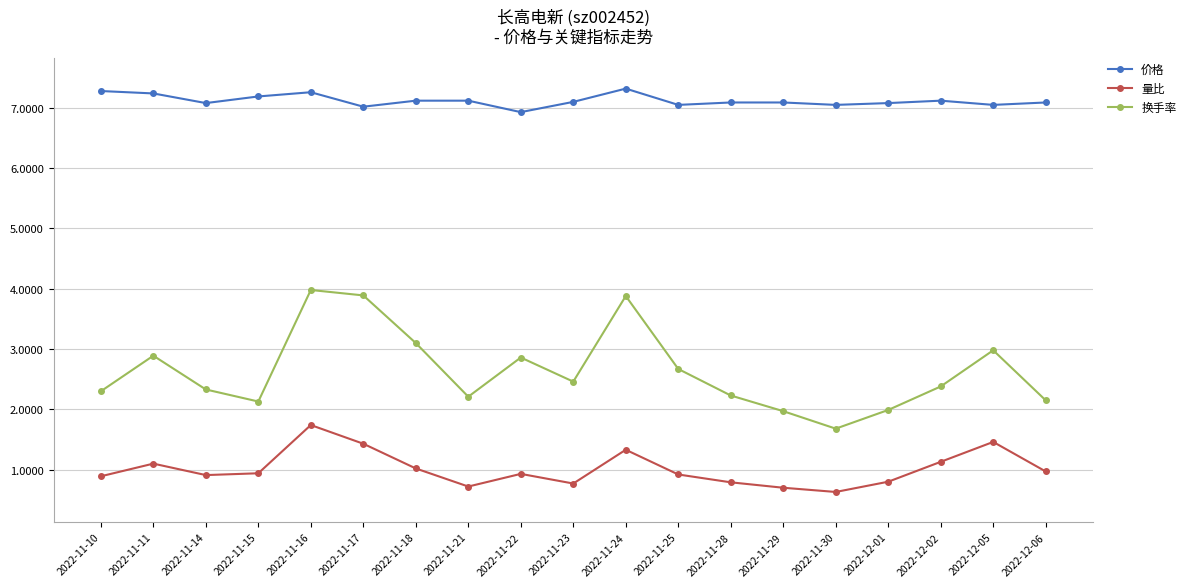

True or false: 量比 and 价格 intersect in this chart.

False